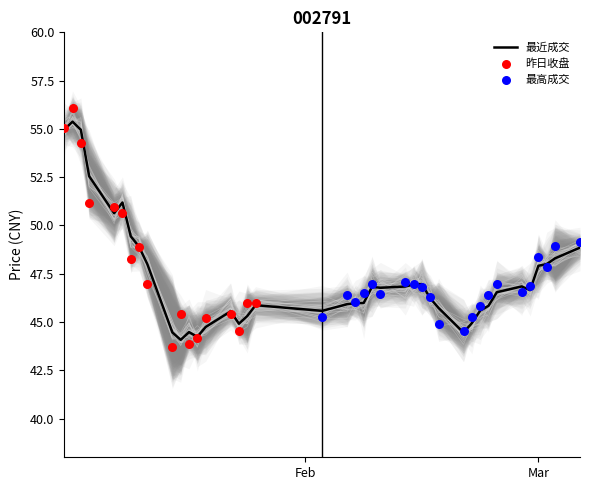

What is the maximum value for 最近成交?

55.4